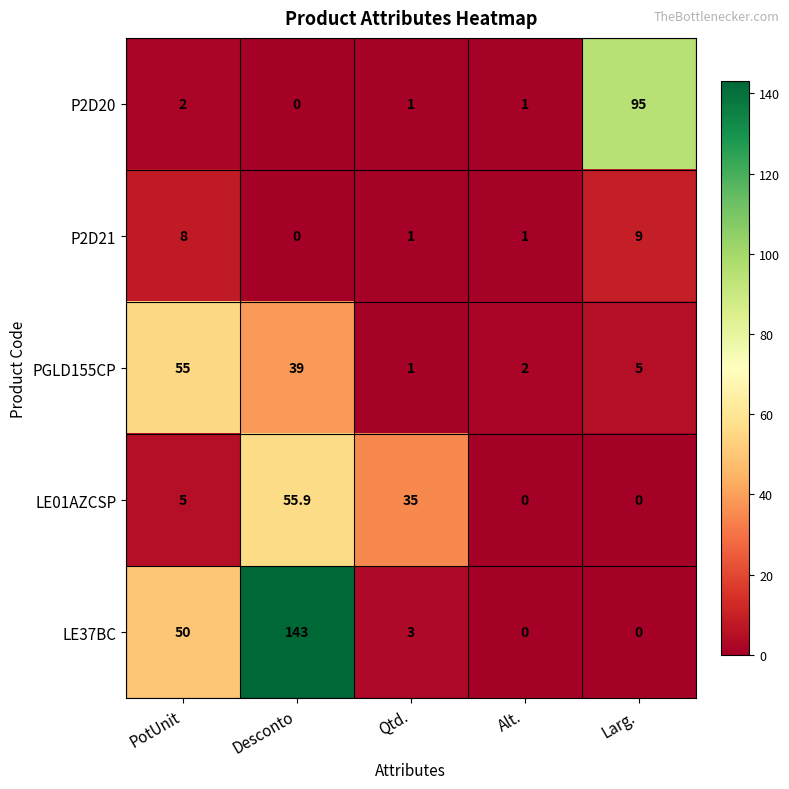

Where is PGLD155CP nearest to the value 28?

Desconto